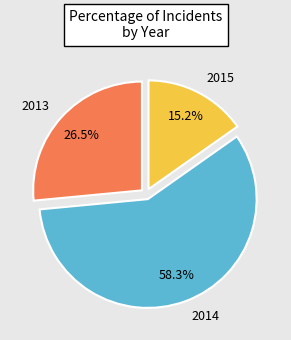

How many slices are in this pie chart?

3